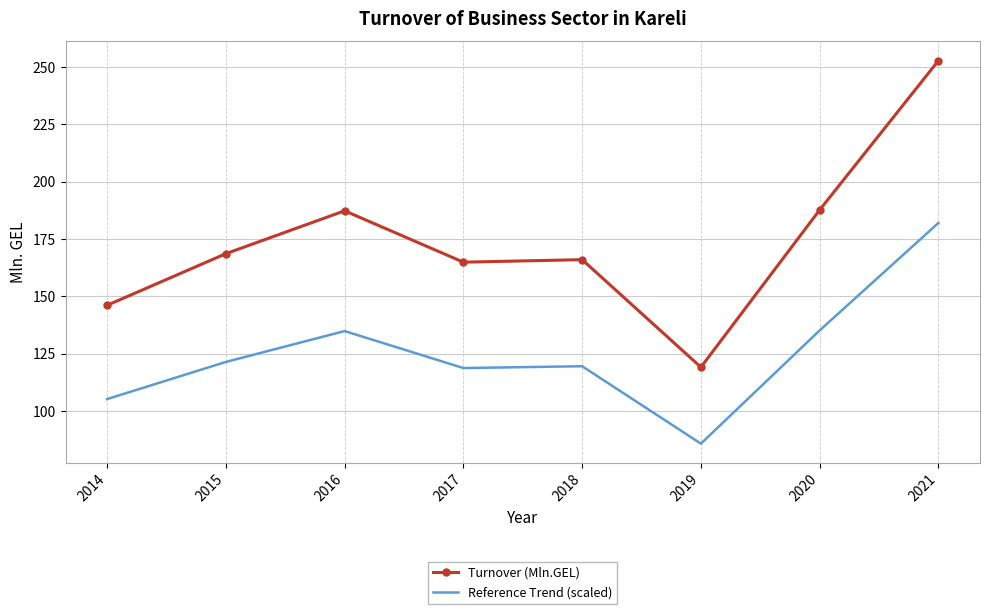

How many values in the Reference Trend (scaled) series exceed 121?

4